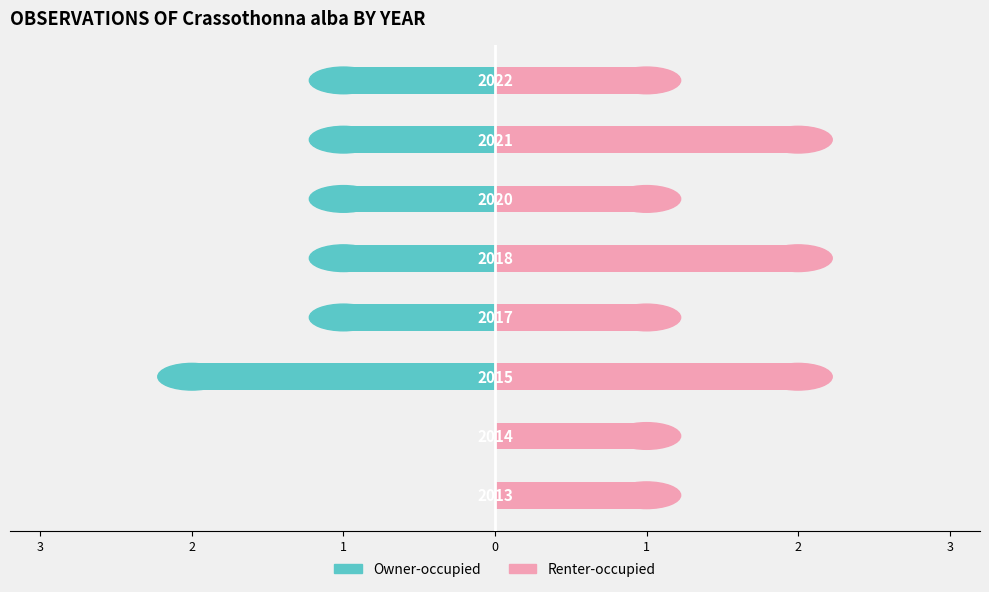

How many bars are there in each group?

2